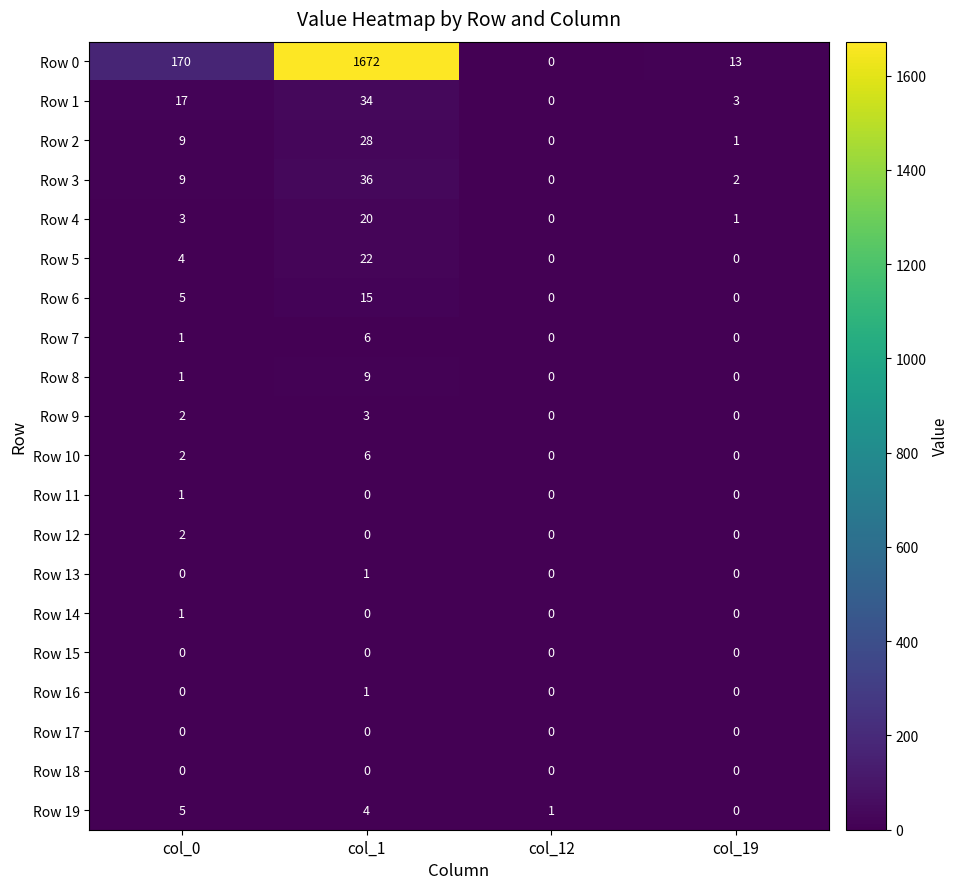

What is the spread (max minus min) of values at col_0?

170